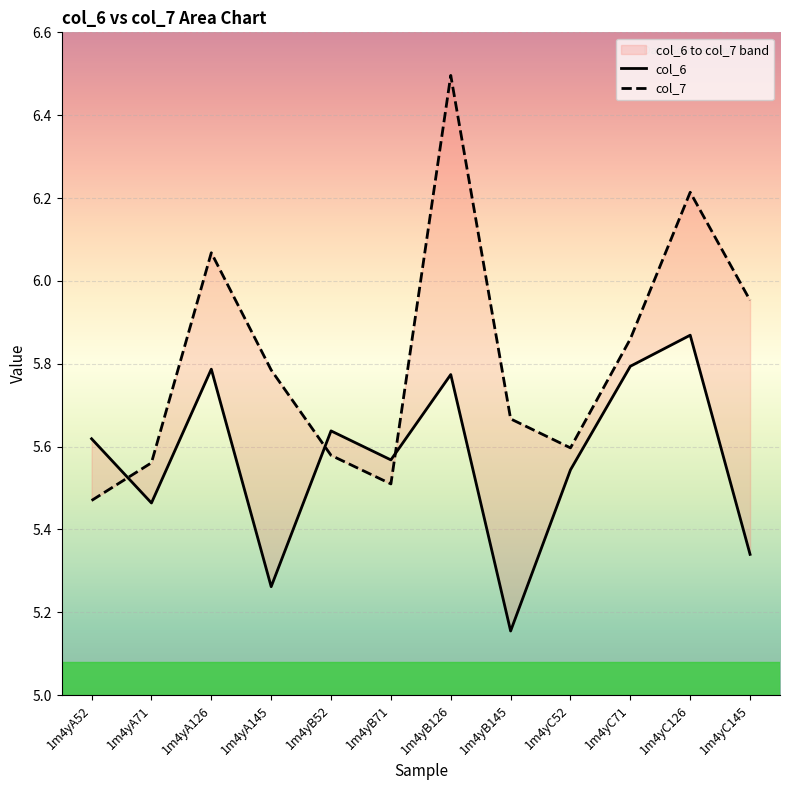

What is the label of the 11th point from the left?

1m4yC126